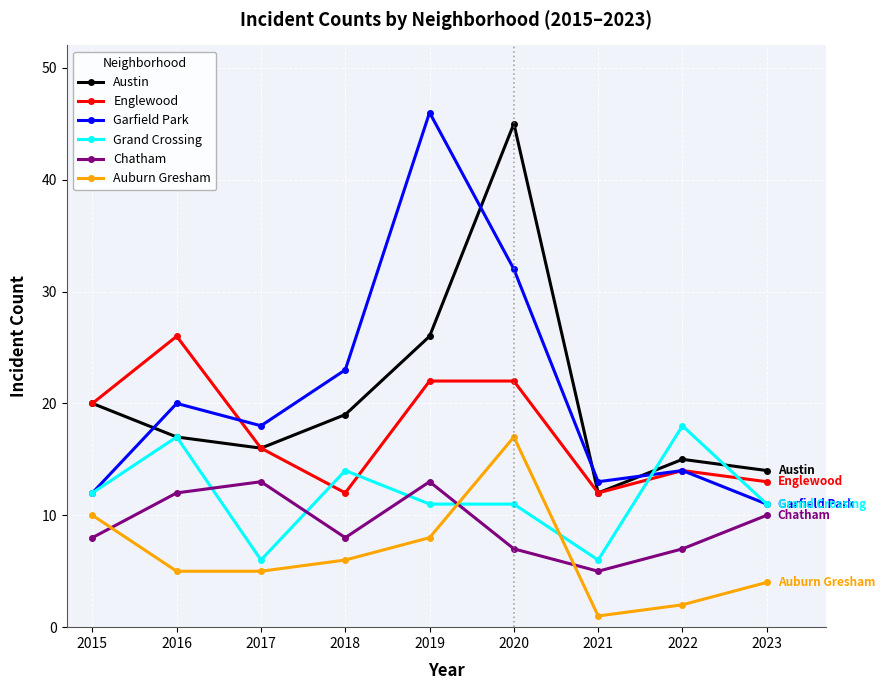

What is the difference between the maximum and minimum values in the Chatham series?

8